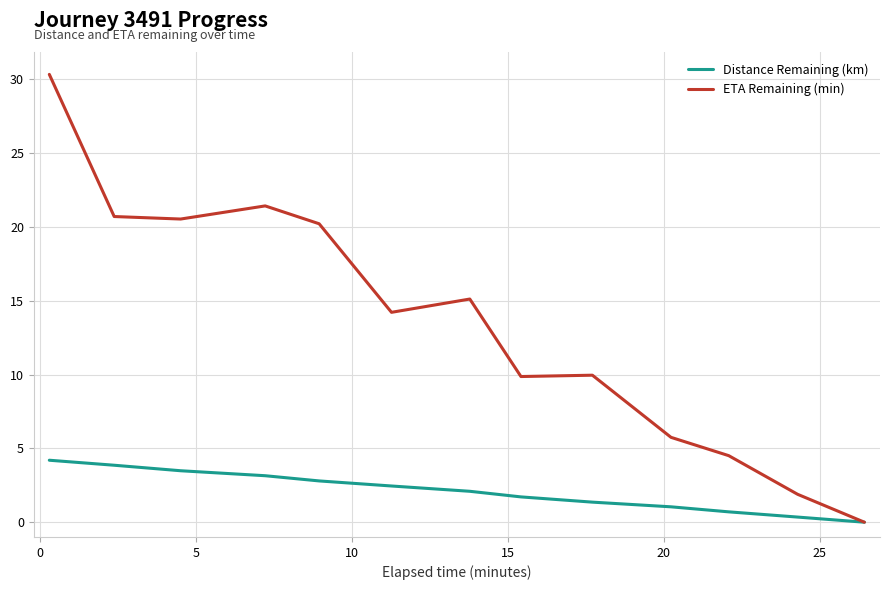

How many data points in ETA Remaining (min) are less than 14?

6